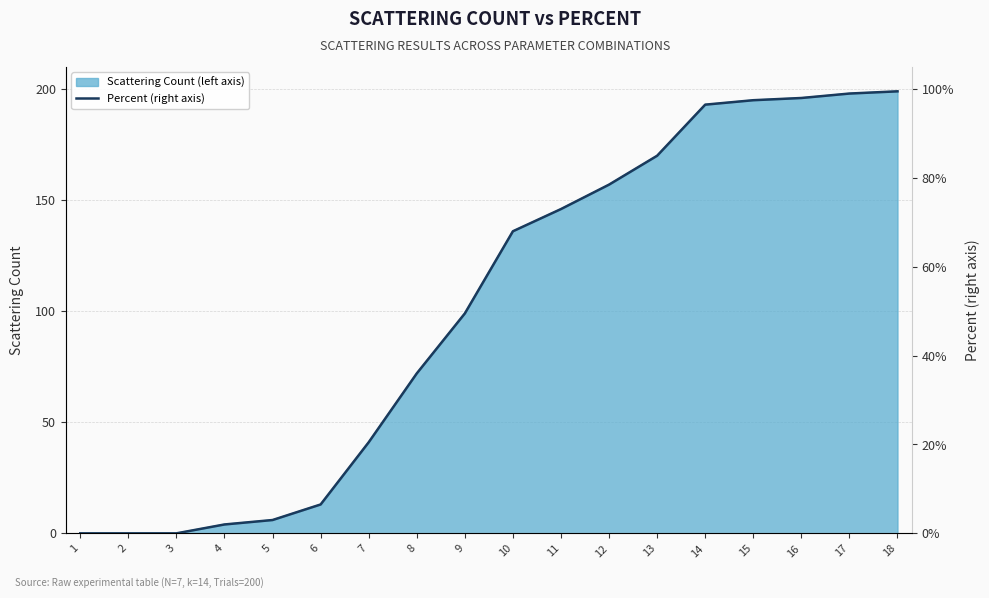

What is the difference between the second highest and second lowest values?

99.0